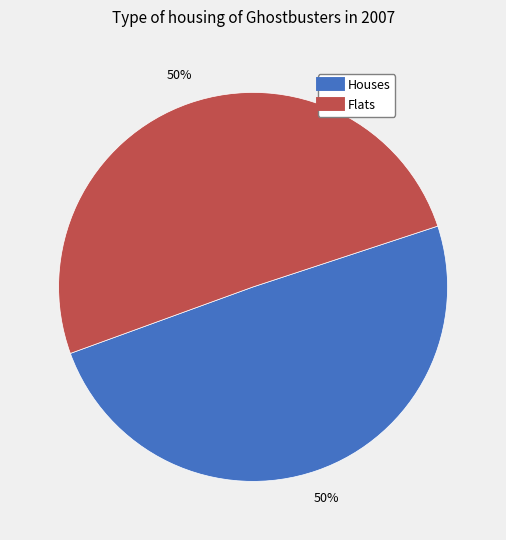

Count the number of slices in the pie.

2